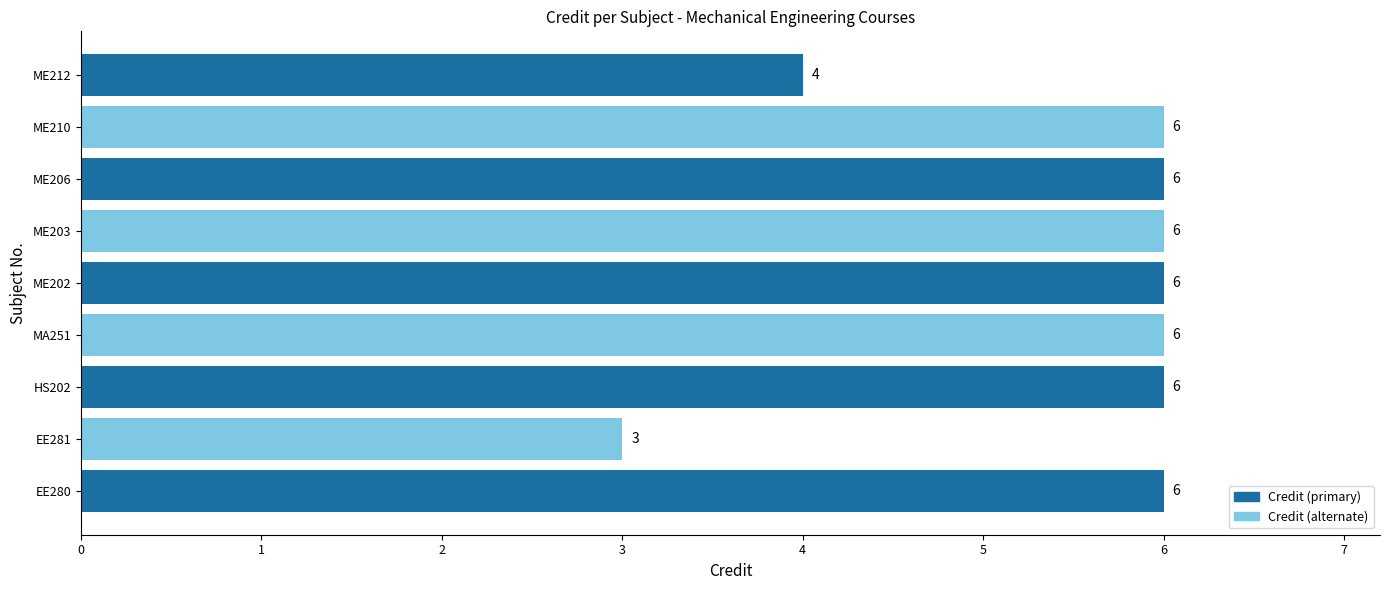

The value at ME206 is 8. True or false?

False